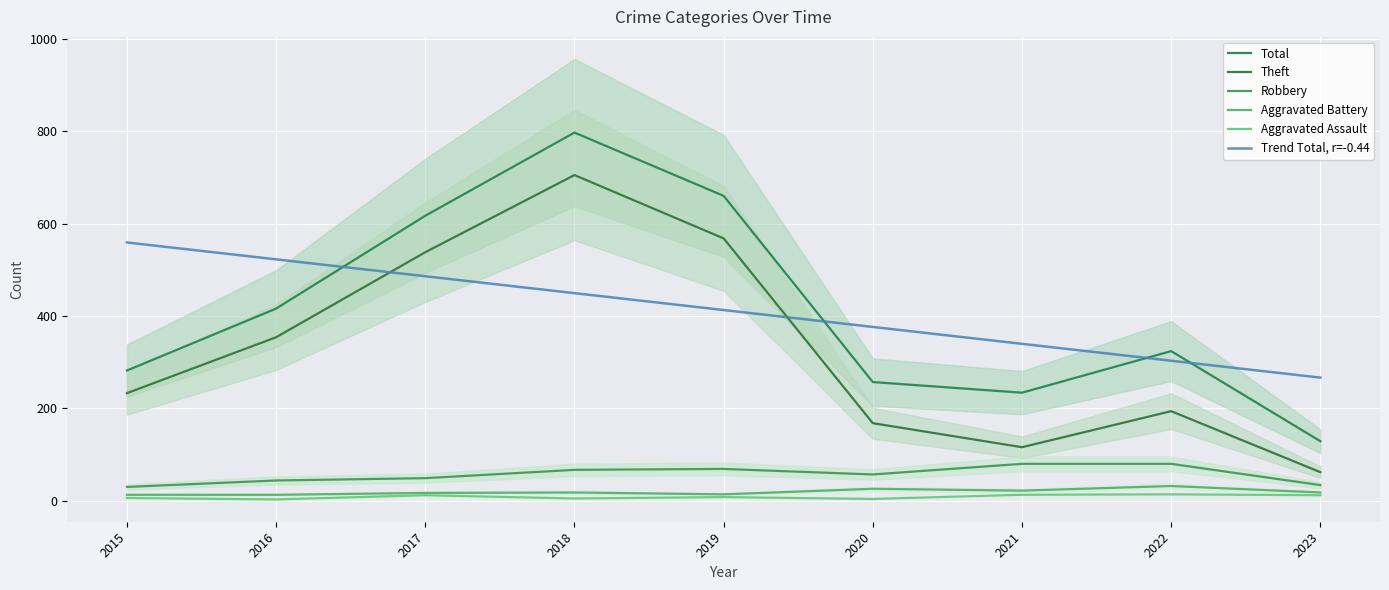

What is the difference between the maximum and minimum values in the Aggravated Assault series?

11.0